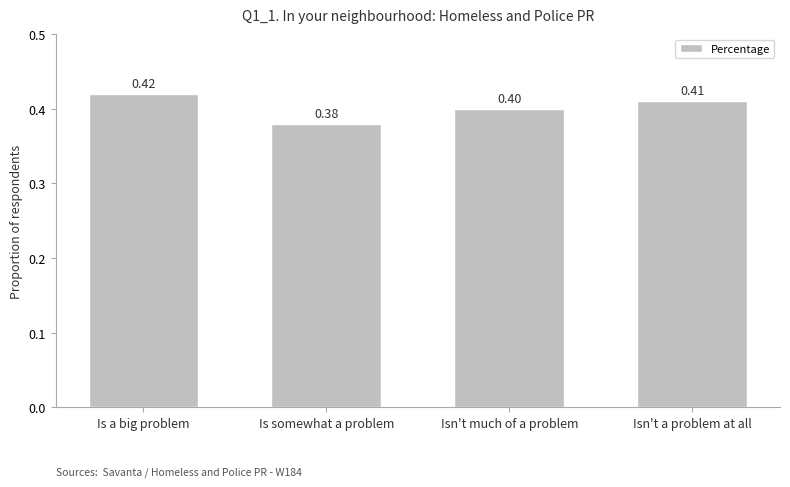

Reading left to right, list all the values displayed in this chart.

0.4	0.4	0.4	0.4